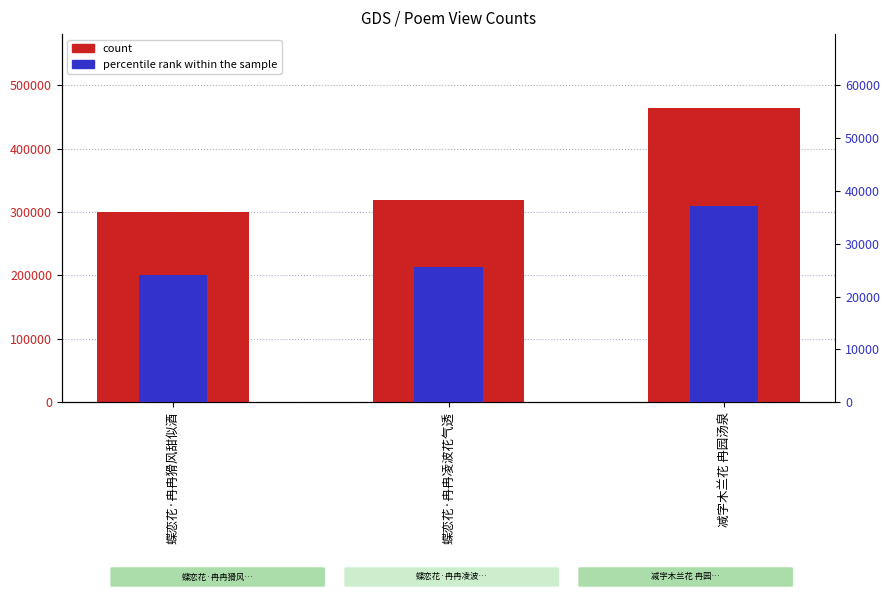

How many distinct data groups are displayed?

2